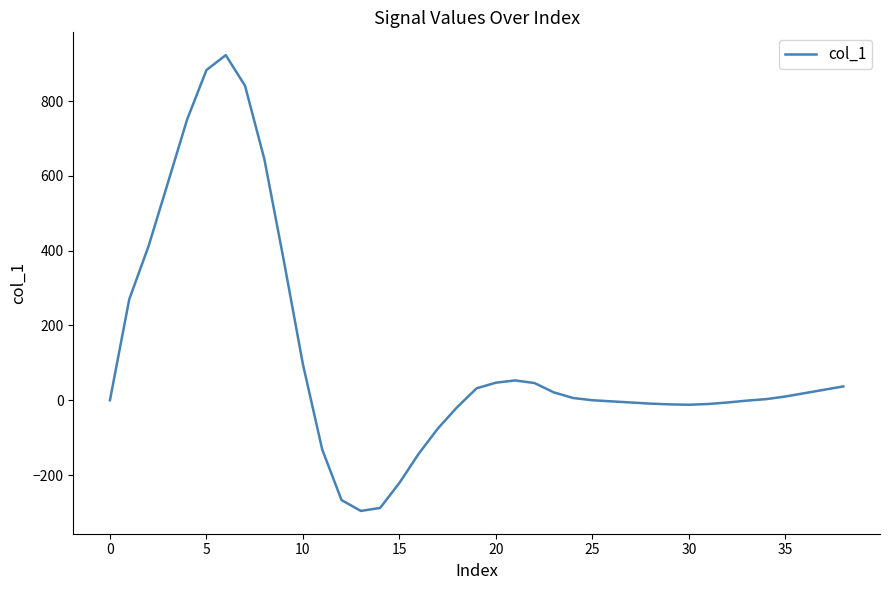

What is the maximum value shown in the chart?

923